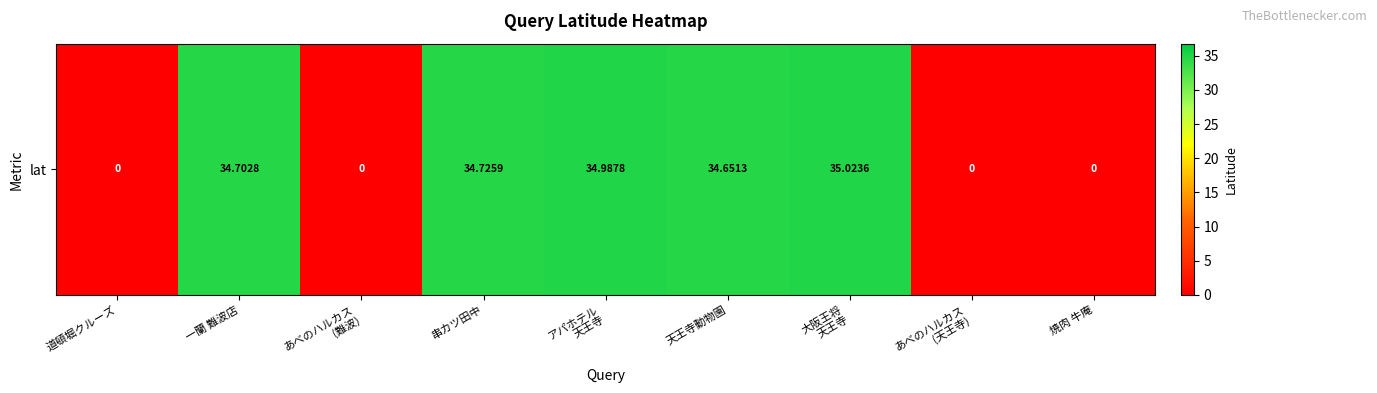

How many series are shown in this chart?

1